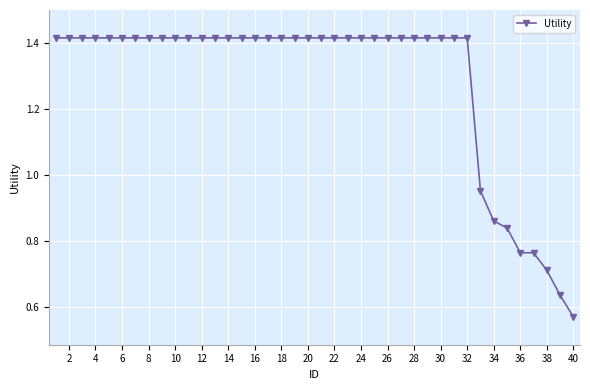

What is the sum of all values?

51.4